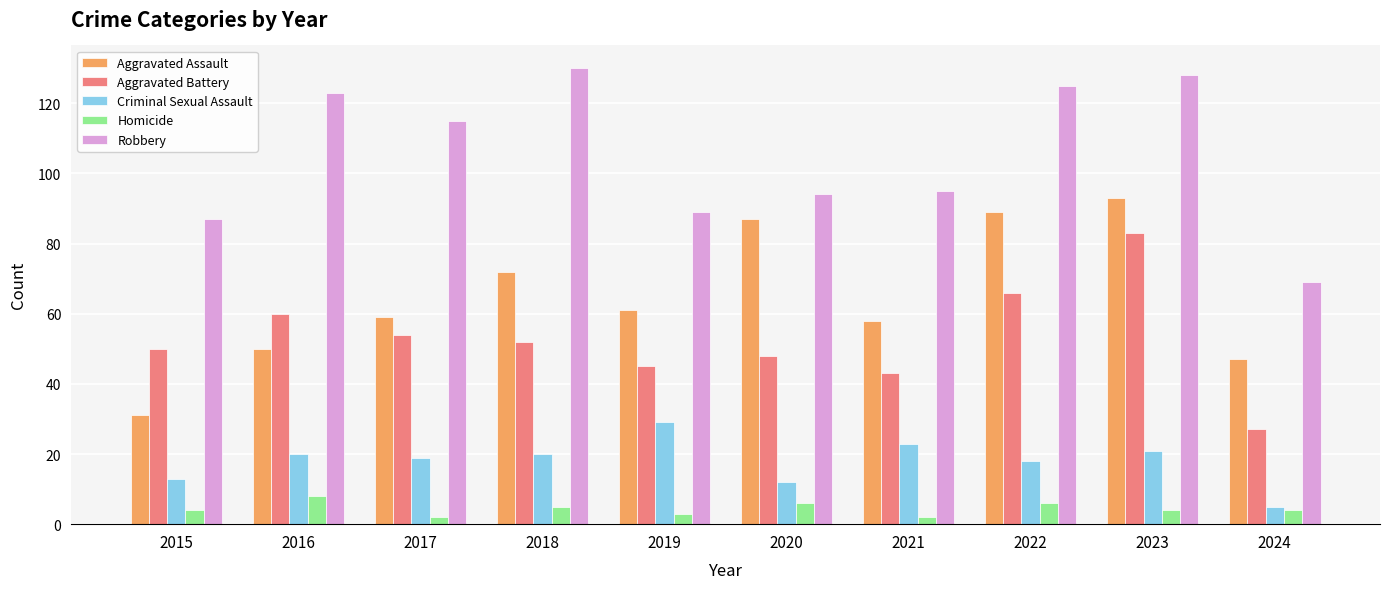

True or false: Criminal Sexual Assault has a value of 27 at 2022.

False